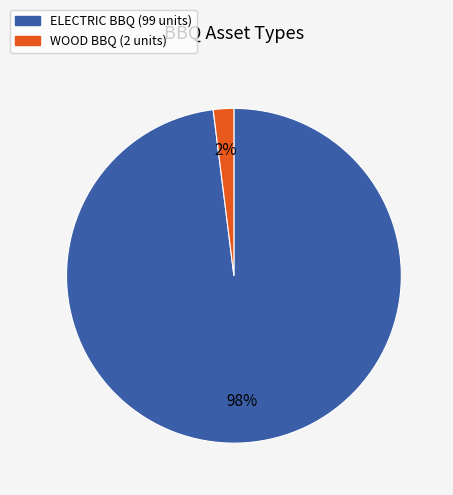

Which slice is the largest?

ELECTRIC